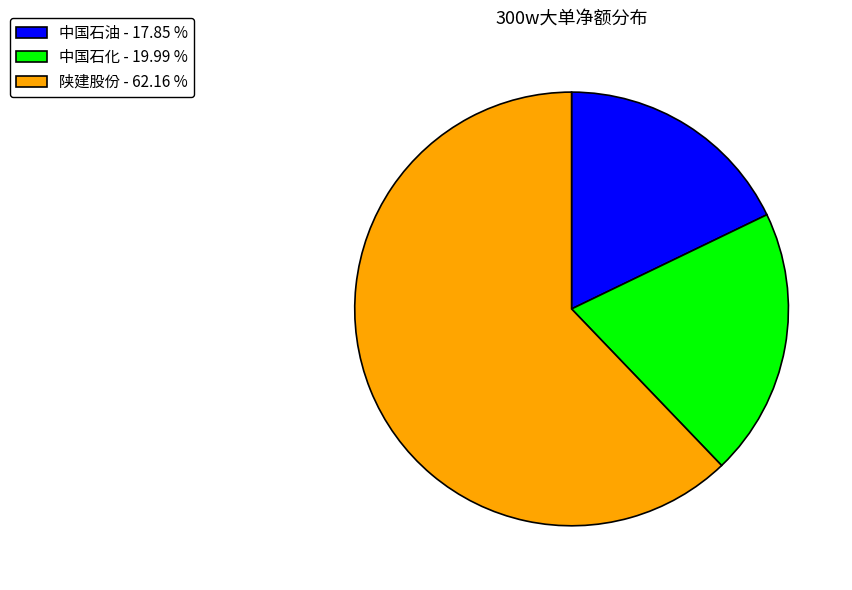

What is the majority slice?

陕建股份 - 62.16 %